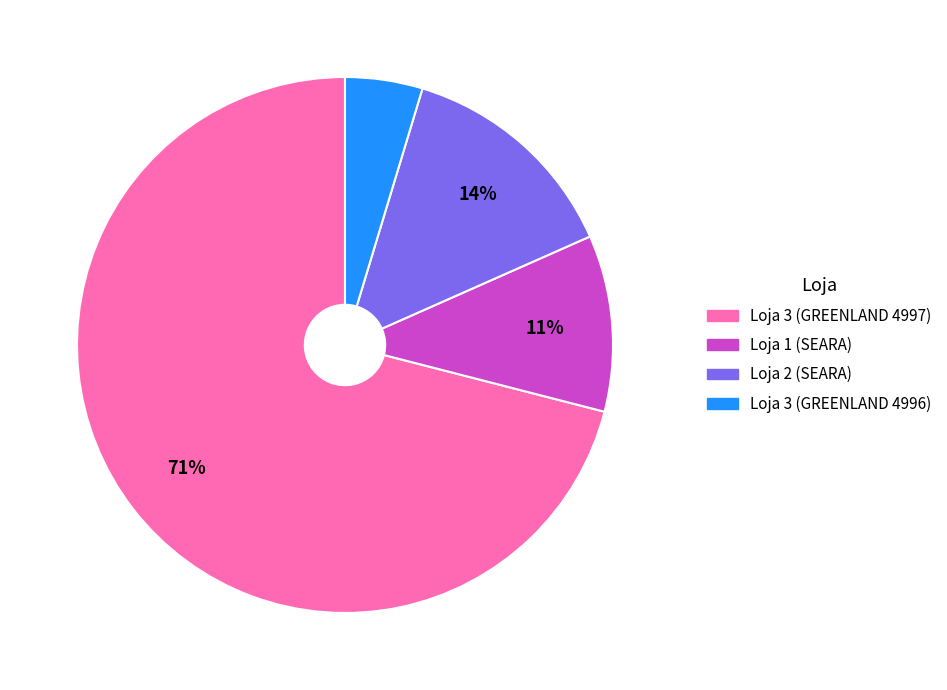

Is it true that Loja 1 (SEARA) is 20% of the pie?

False